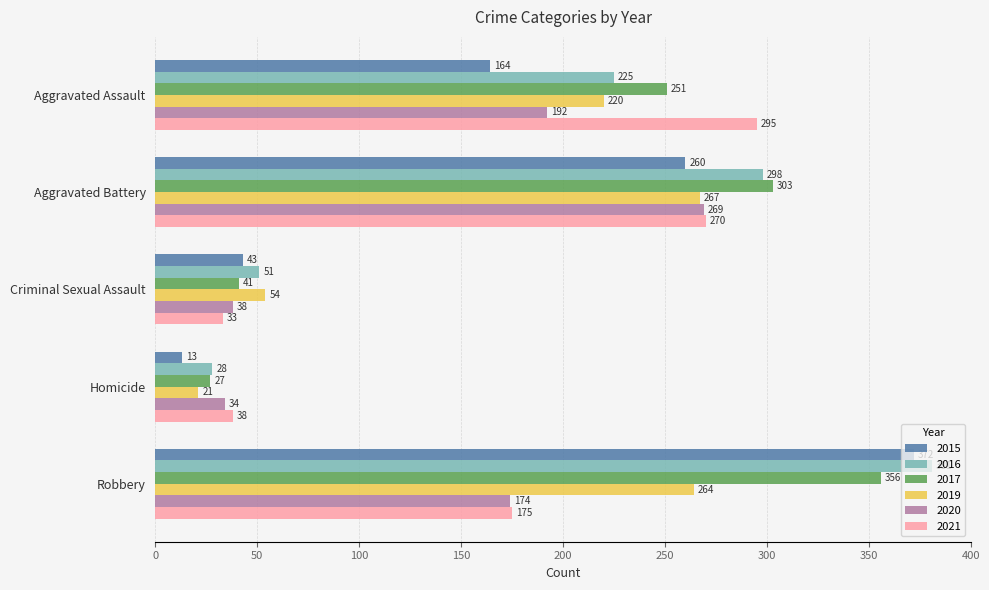

Which series has the widest spread of values?

2015